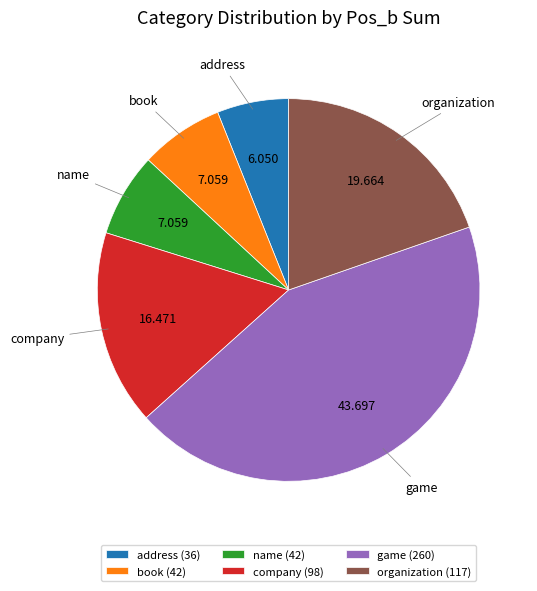

Approximately how many times larger is the value at organization compared to game?

0.5